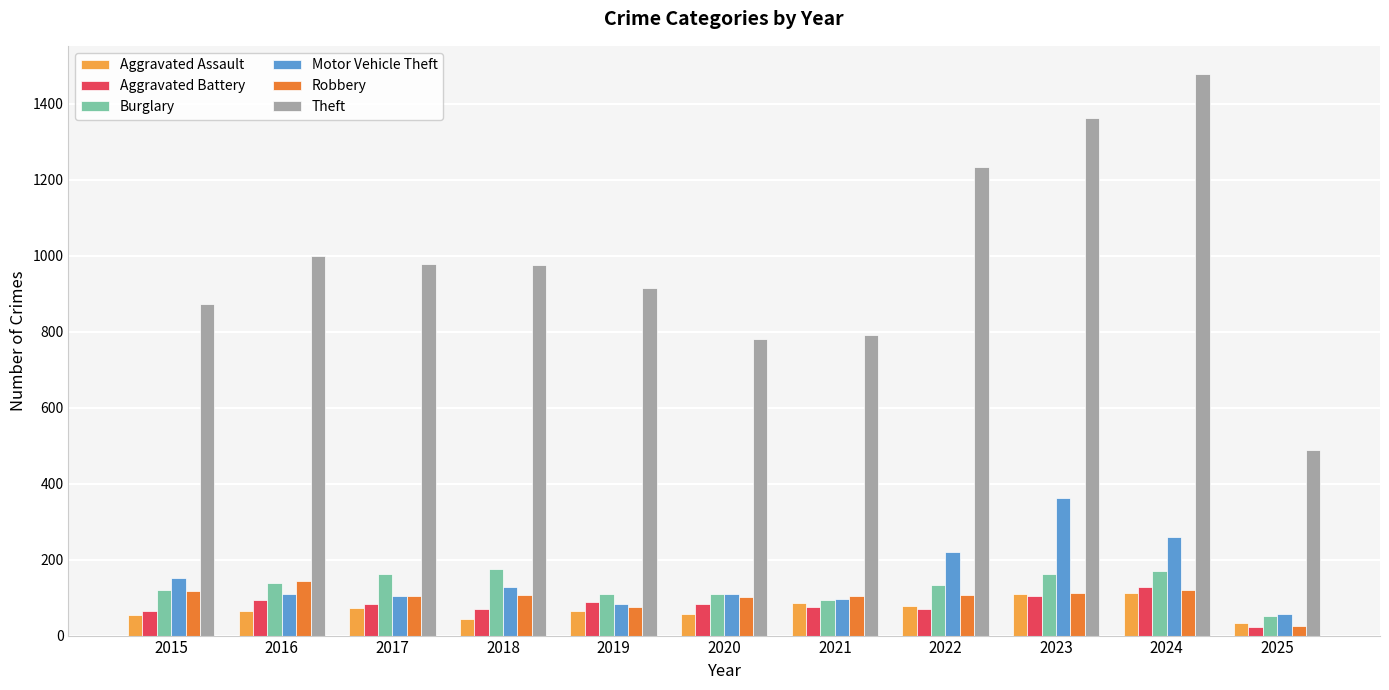

Does the chart contain stacked bars?

No